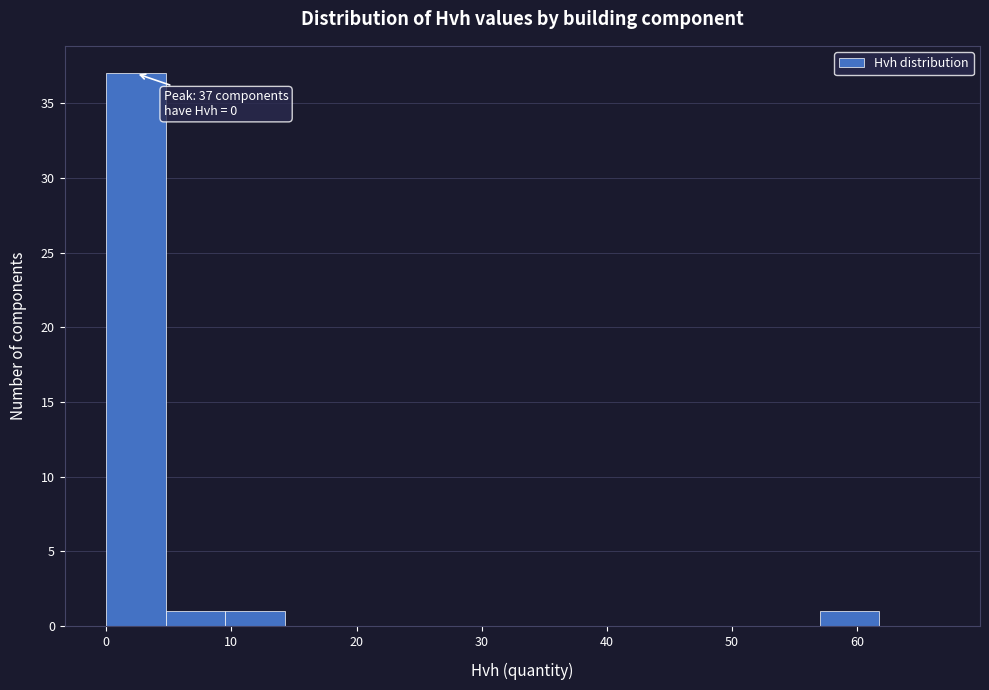

Which range on the x-axis has the tallest bar?

0 to 5